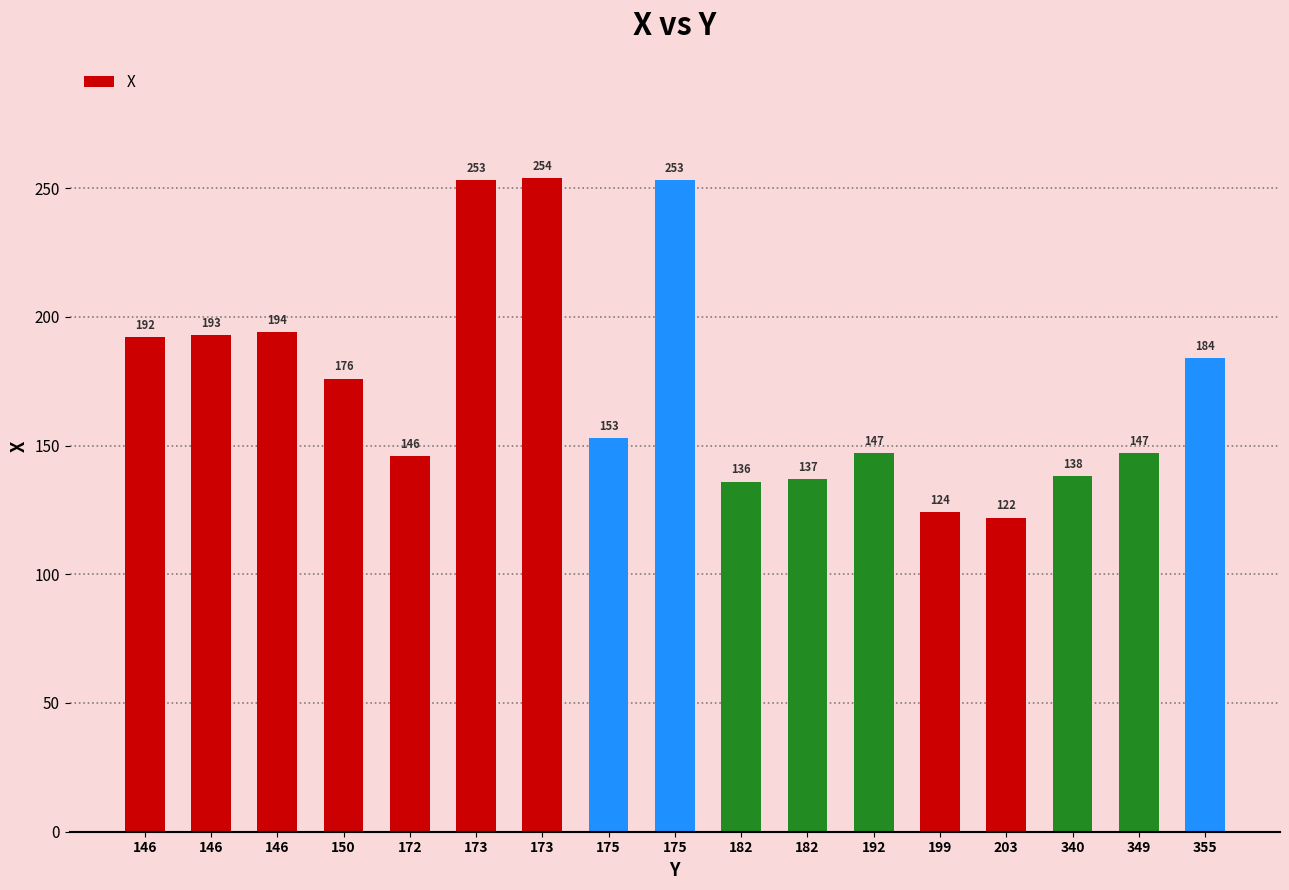

What value does the data have at 182, to the nearest 10?

140